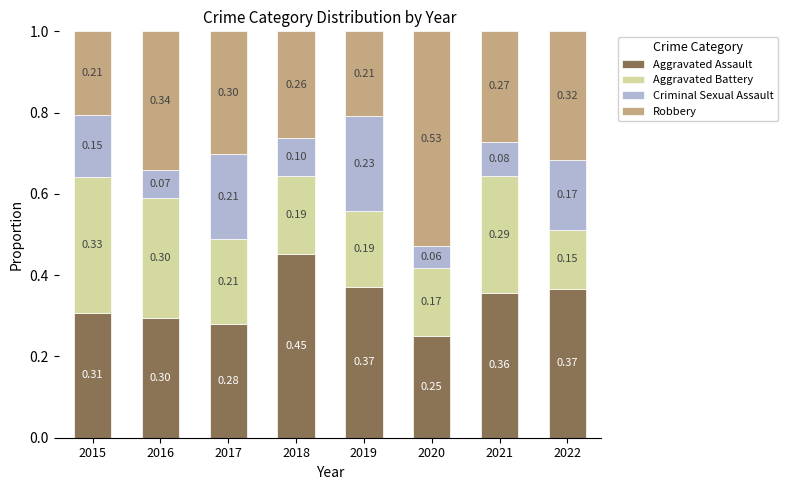

What is the total value across all series at 2016?

1.0